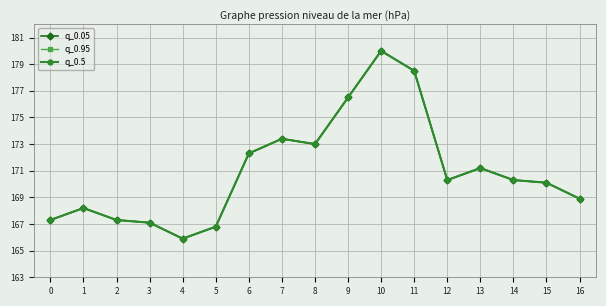

Which series has the largest total across all categories?

q_0.05